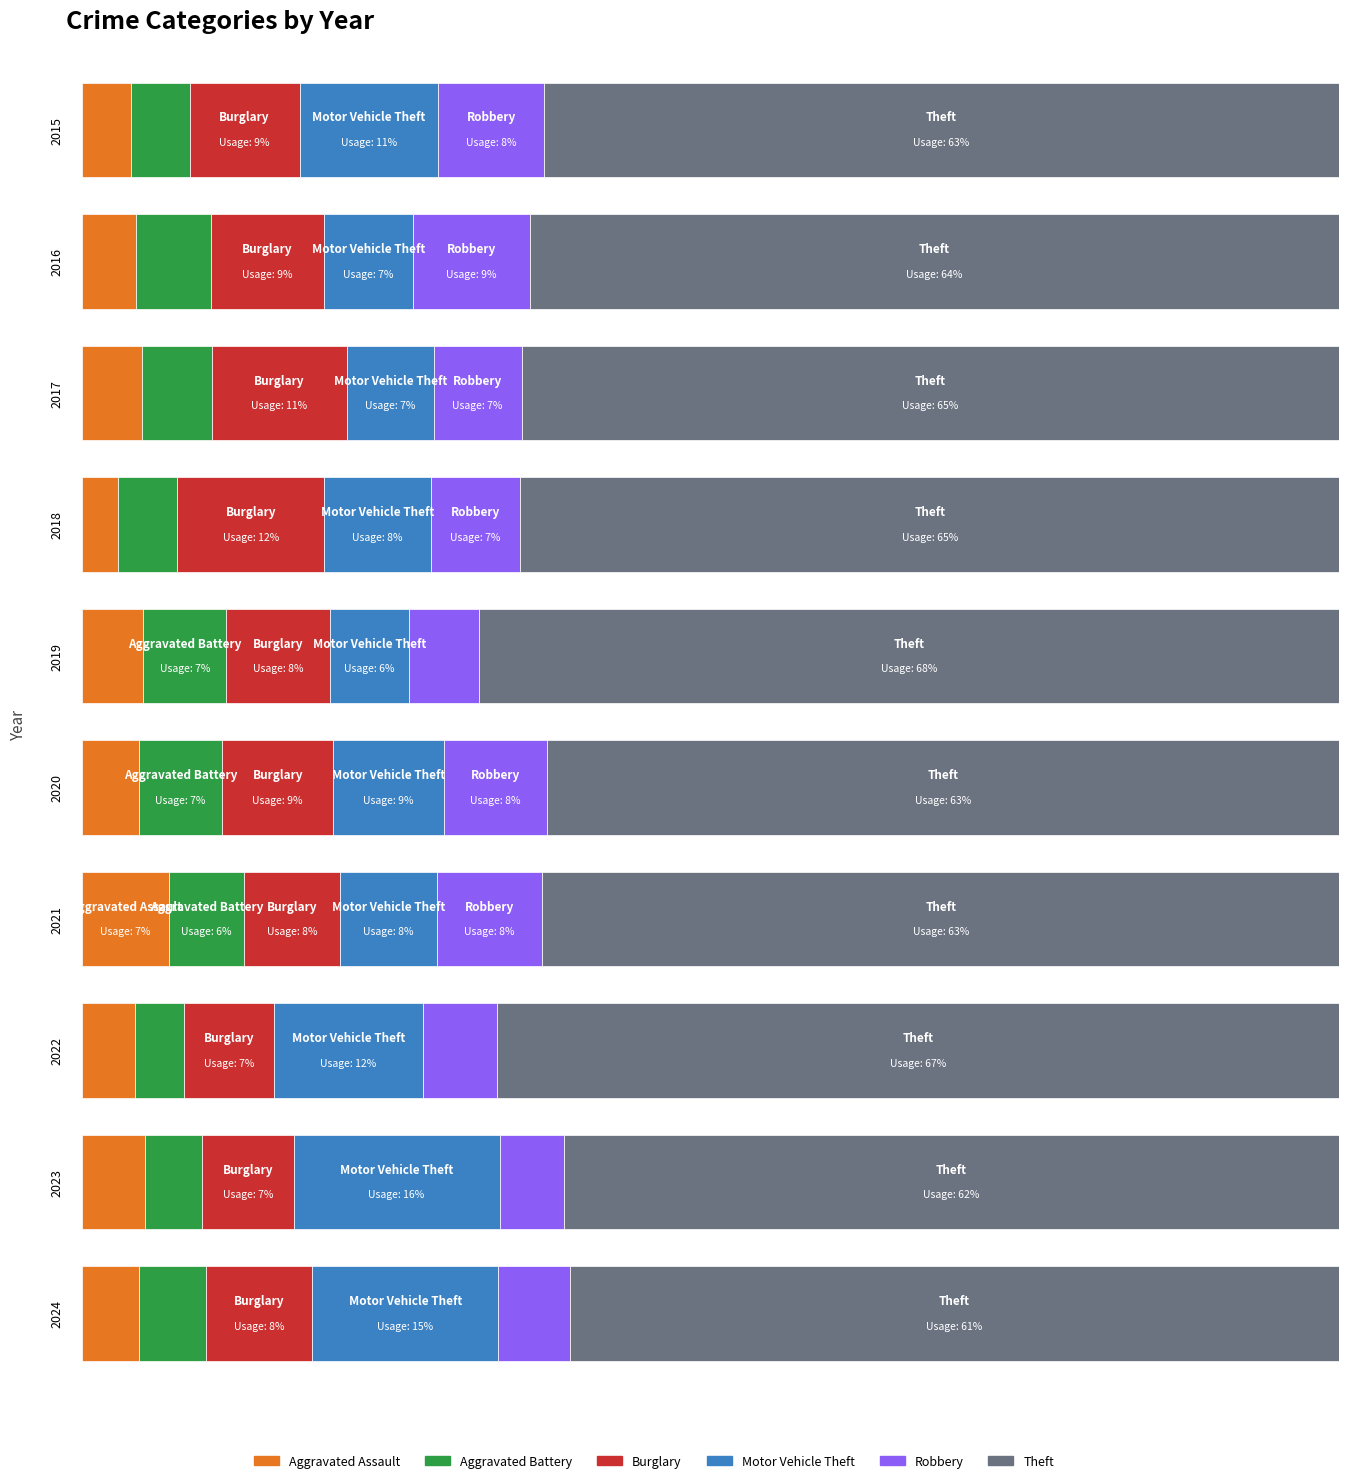

Reading right to left, list all the values displayed in this chart.

Aggravated Assault: 48	110	78	86	56	65	43	72	66	54
Aggravated Battery: 56	102	71	75	82	88	70	83	93	64
Burglary: 90	161	132	95	110	110	176	162	139	121
Motor Vehicle Theft: 157	364	219	96	109	84	127	104	110	152
Robbery: 60	114	108	105	102	75	107	105	144	117
Theft: 649	1368	1235	791	782	914	977	979	999	874